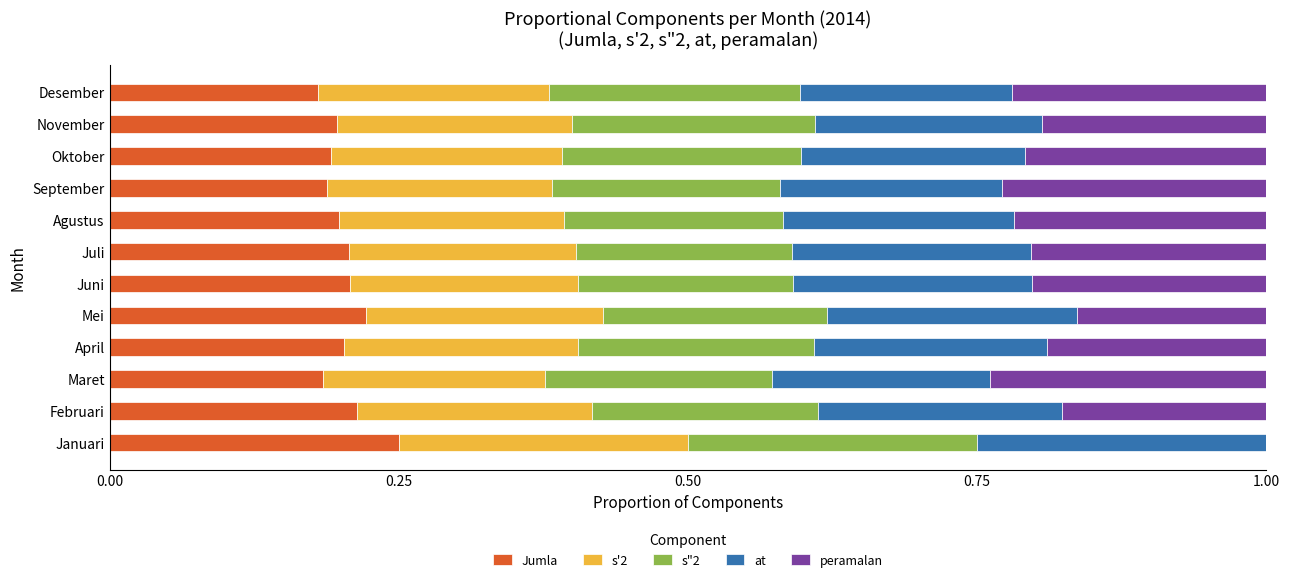

What is the total value across all series at November?

1.0